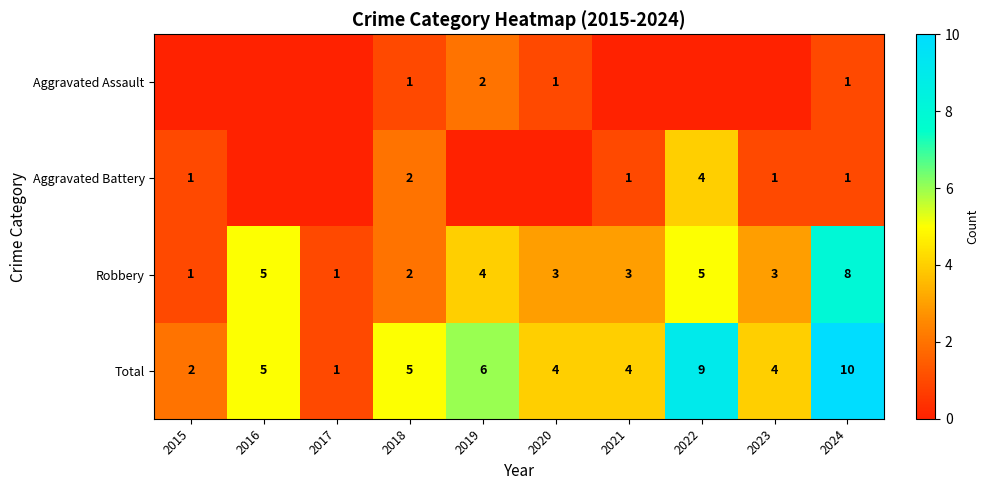

At which category is the sum across all series the highest?

2024